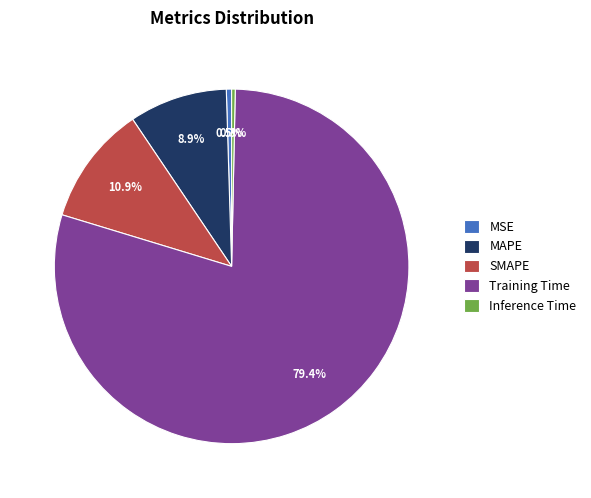

Between Inference Time and Training Time, which is larger?

Training Time